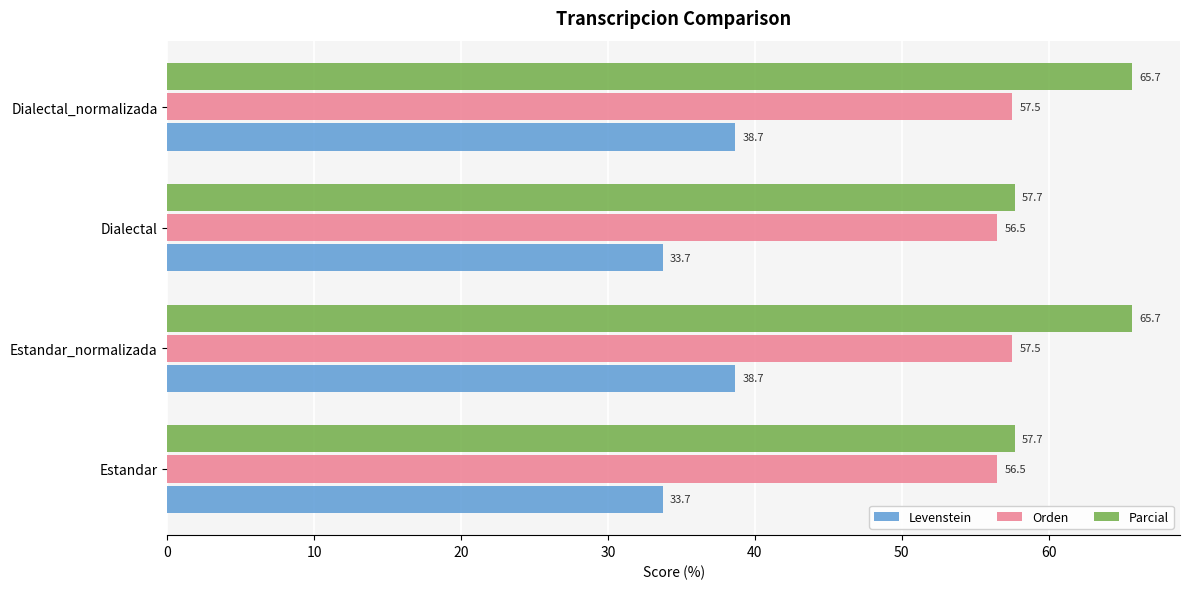

Count the Levenstein values in the range 33 to 38.

2